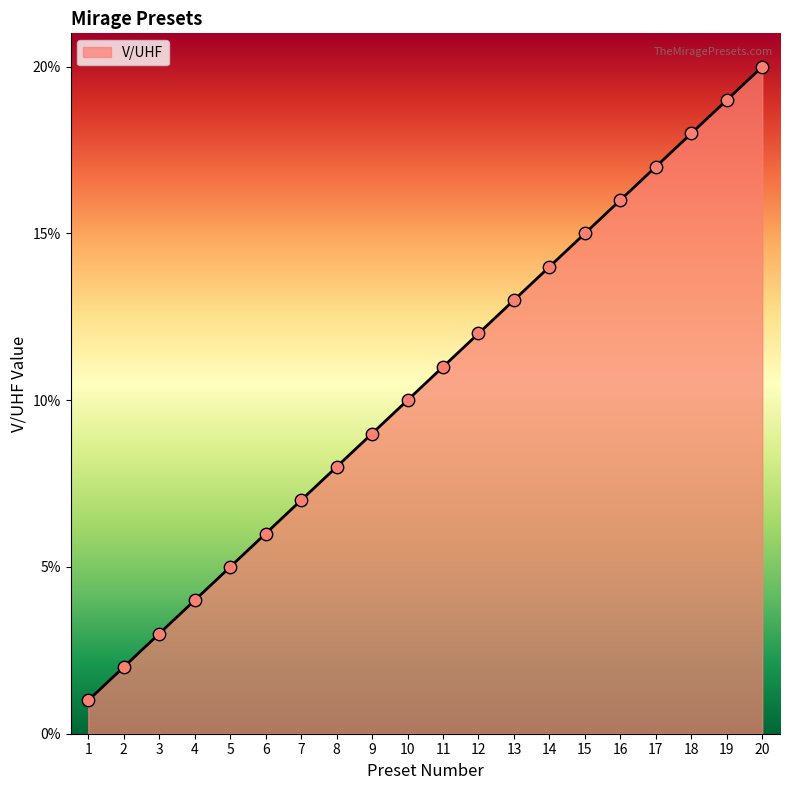

What is the change in value from 8 to 12?

+4